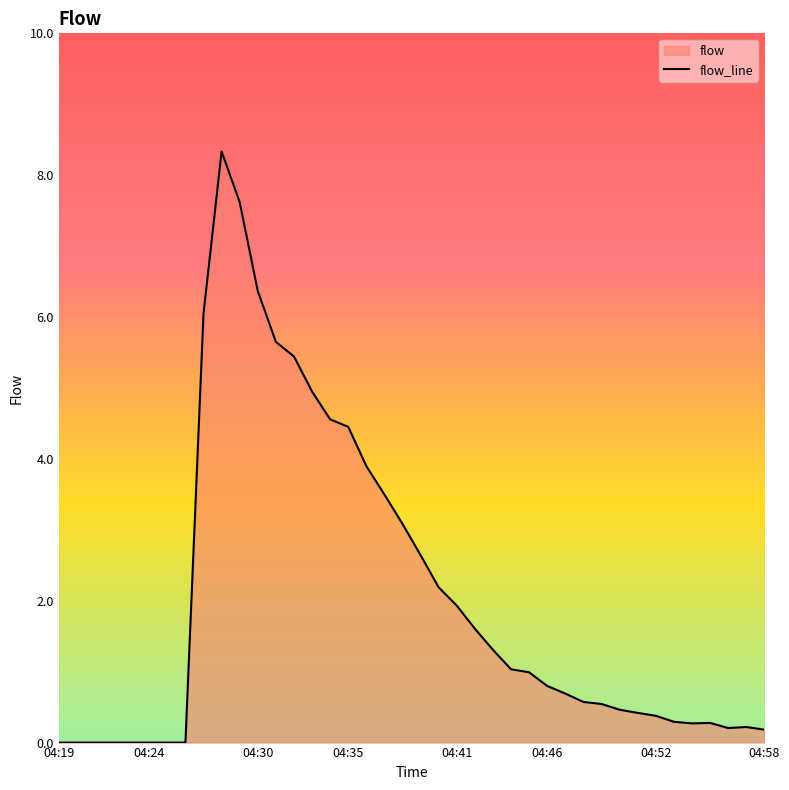

What position from the left is 26?

27